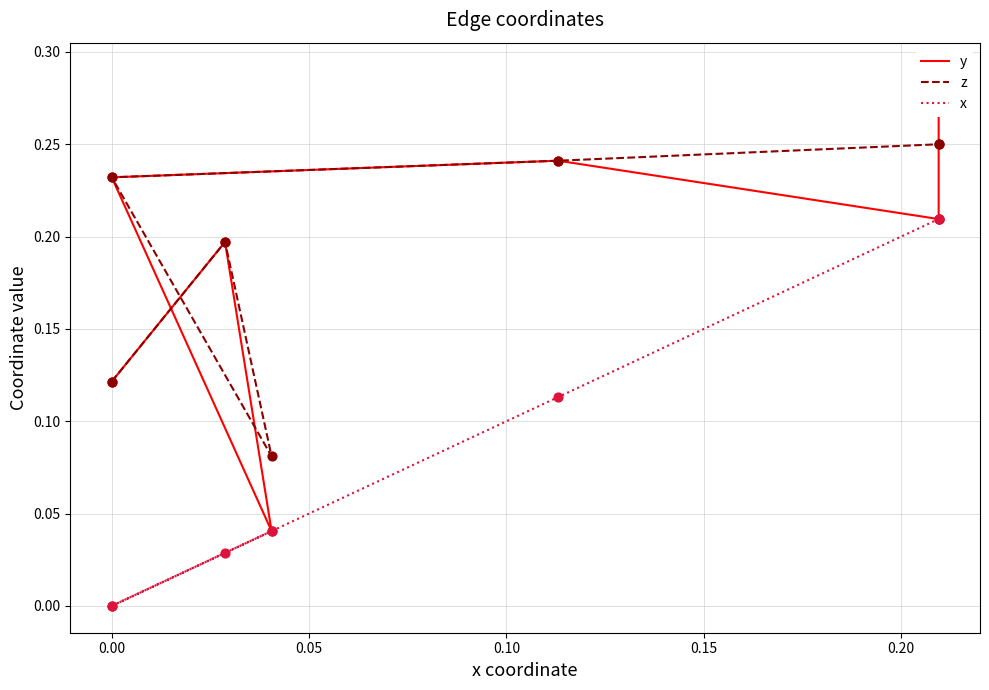

Which series has the widest spread of Y values?

y